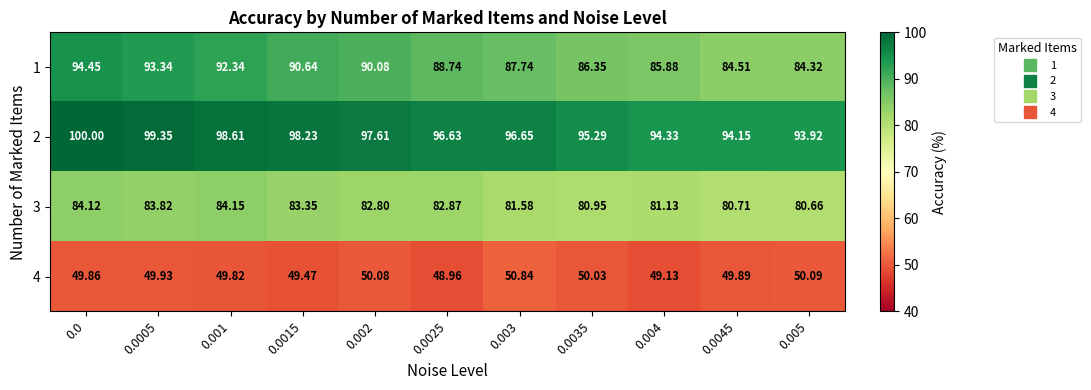

List the series in order of their peak value, highest first.

2, 1, 3, 4